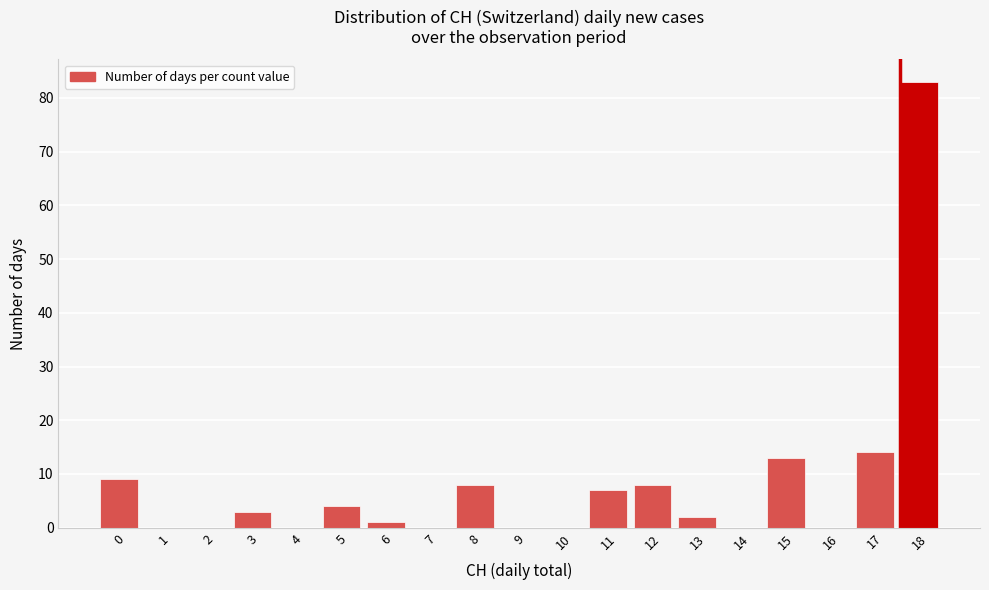

Reading left to right, extract all data points from this chart.

0=9	1=0	2=0	3=3	4=0	5=4	6=1	7=0	8=8	9=0	10=0	11=7	12=8	13=2	14=0	15=13	16=0	17=14	18=83